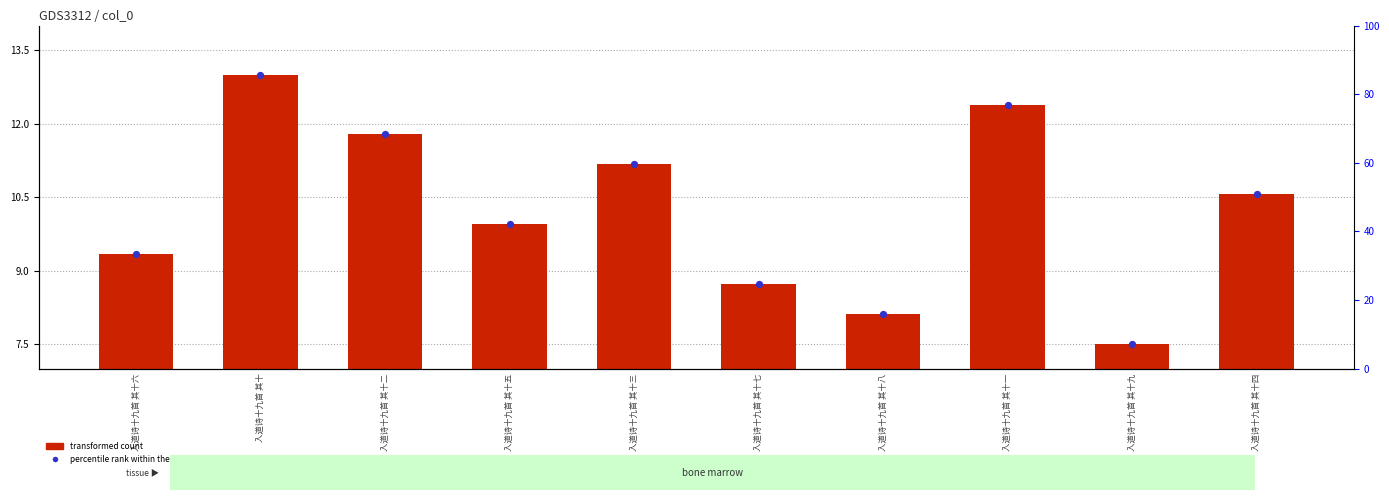

At which category is the sum across all series the highest?

入道诗十九首 其十